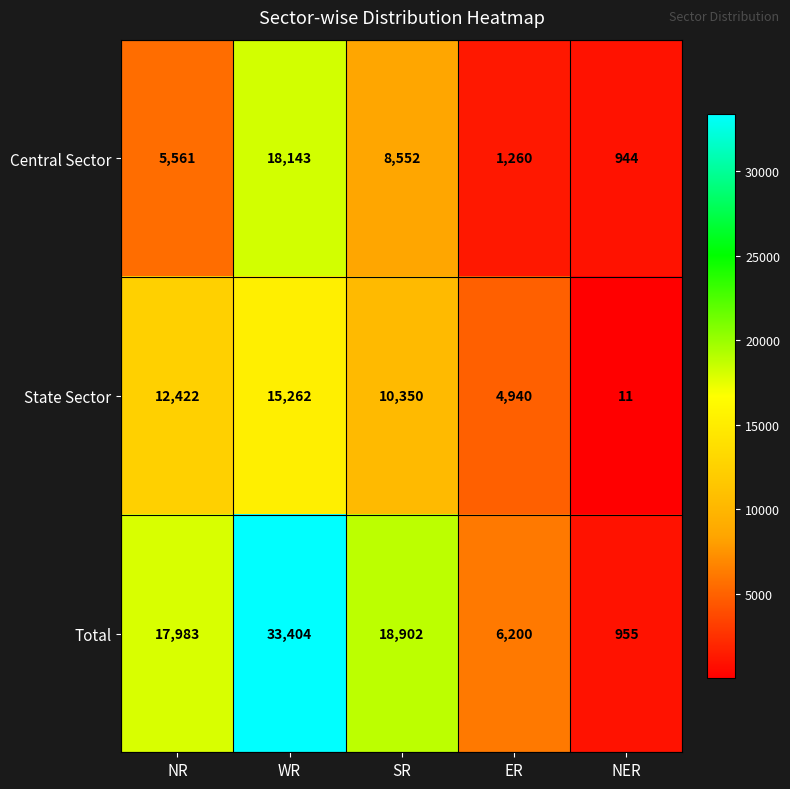

At which category is the sum across all series the highest?

WR